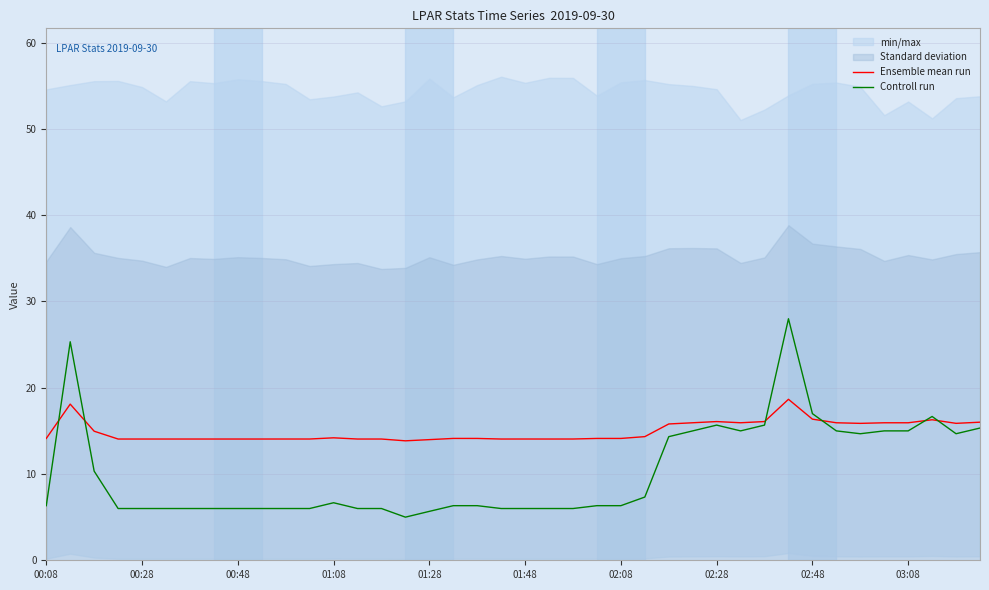

Is it true that Ensemble mean run equals 15.9 at 03:08?

True